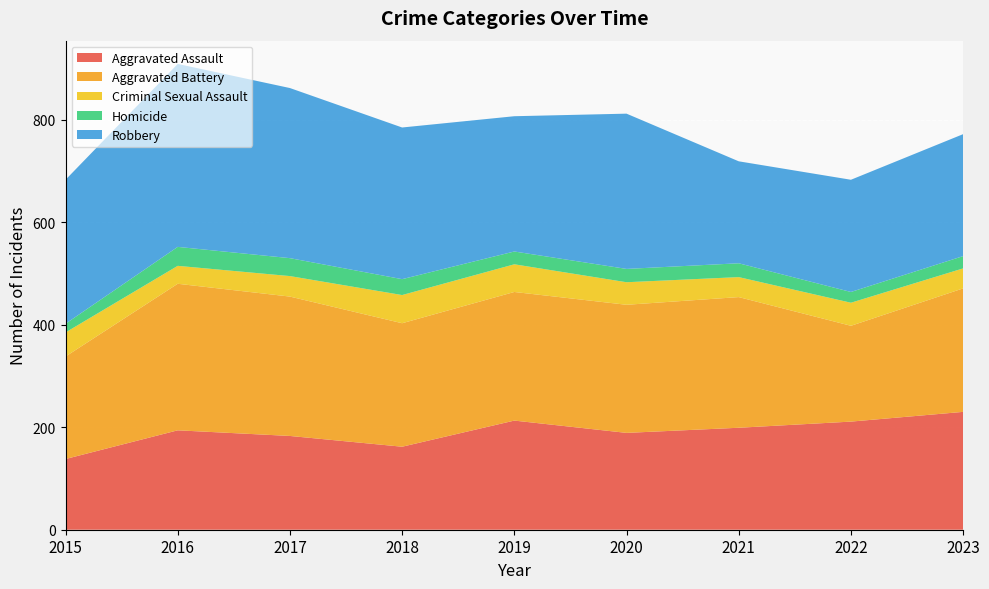

Which category has the lowest value across all series?

2015